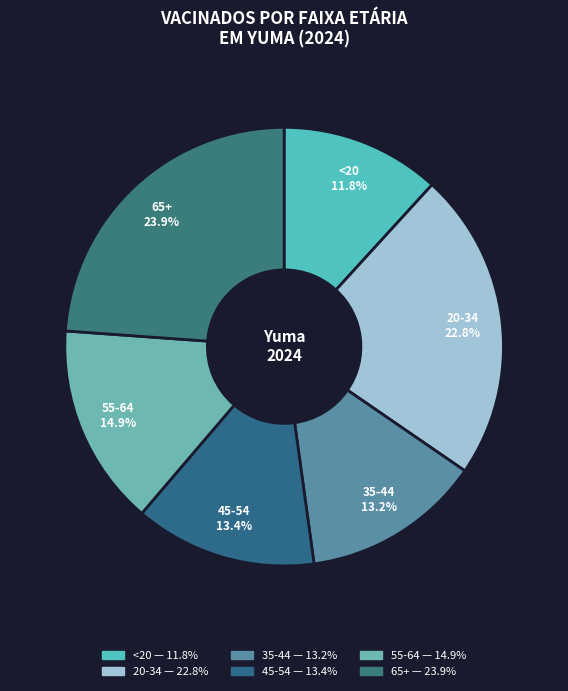

The 65+ slice represents 24% of the pie. True or false?

True